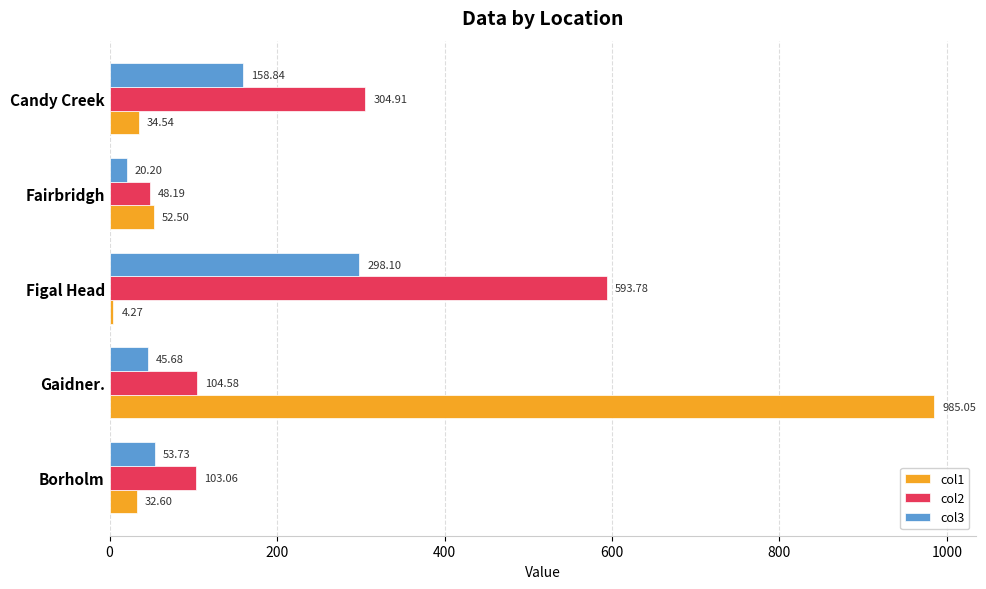

Which category has the lowest value across all series?

Figal Head